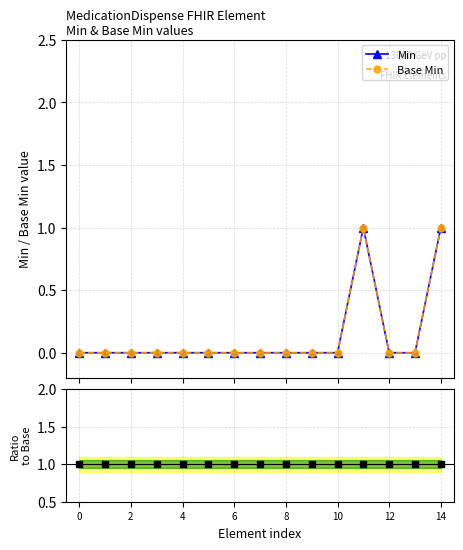

Reading left to right, what are all the values shown in this chart?

Min: 0	0	0	0	0	0	0	0	0	0	0	1	0	0	1
Base Min: 0	0	0	0	0	0	0	0	0	0	0	1	0	0	1
Ratio Min/Base Min: 1	1	1	1	1	1	1	1	1	1	1	1	1	1	1